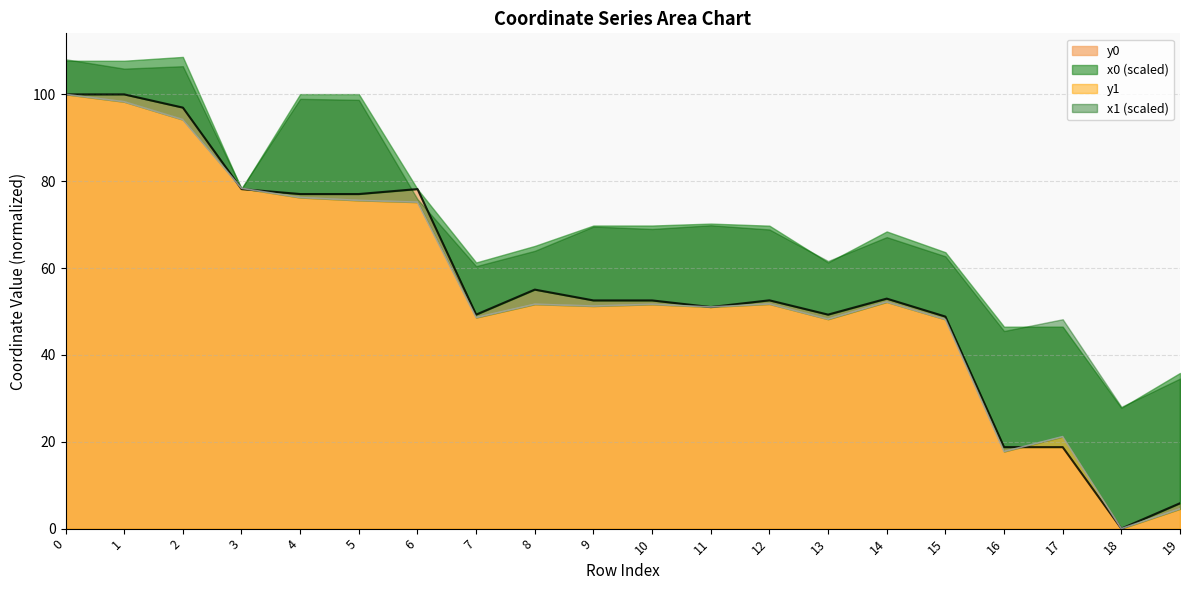

What is the total value across all series at 15?

97.0